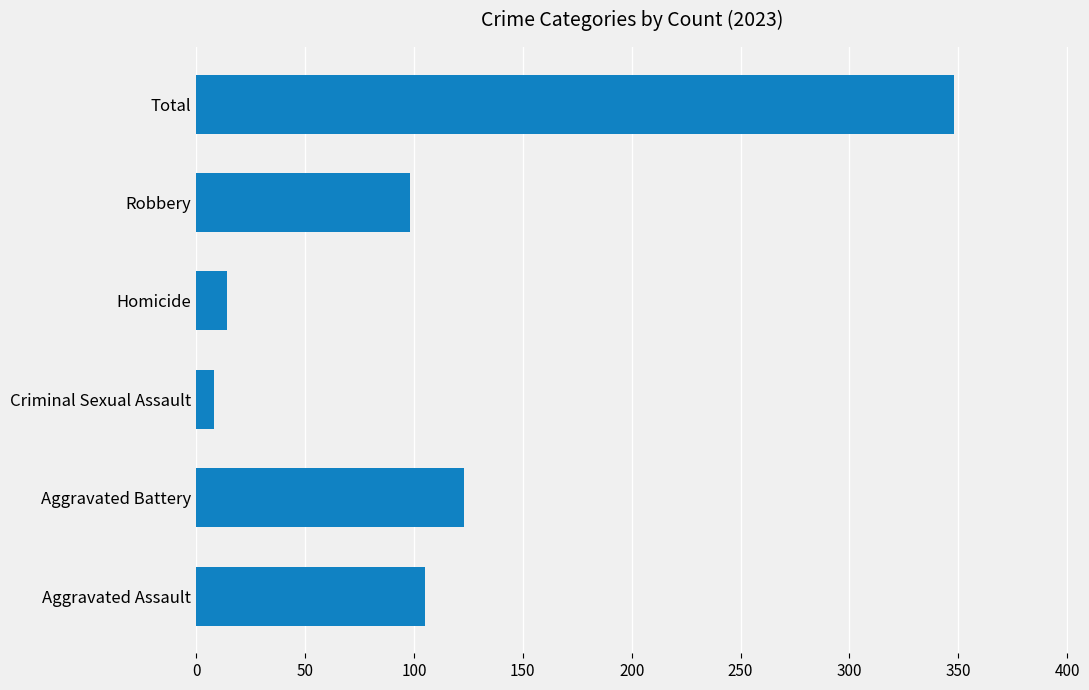

What is the difference between the values at Homicide and Robbery?

84